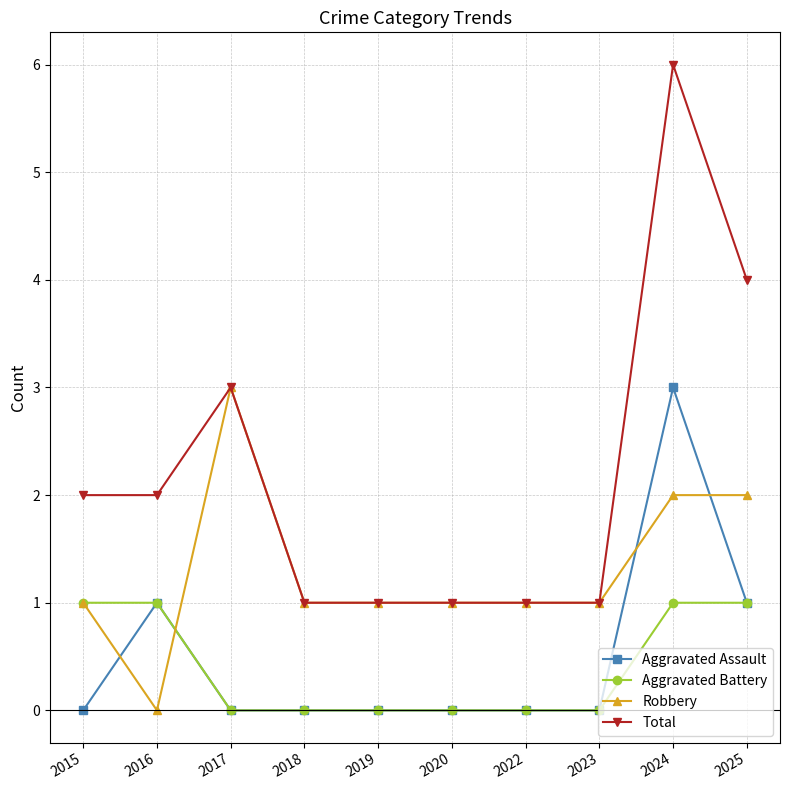

What is the sum of all Aggravated Assault values?

5